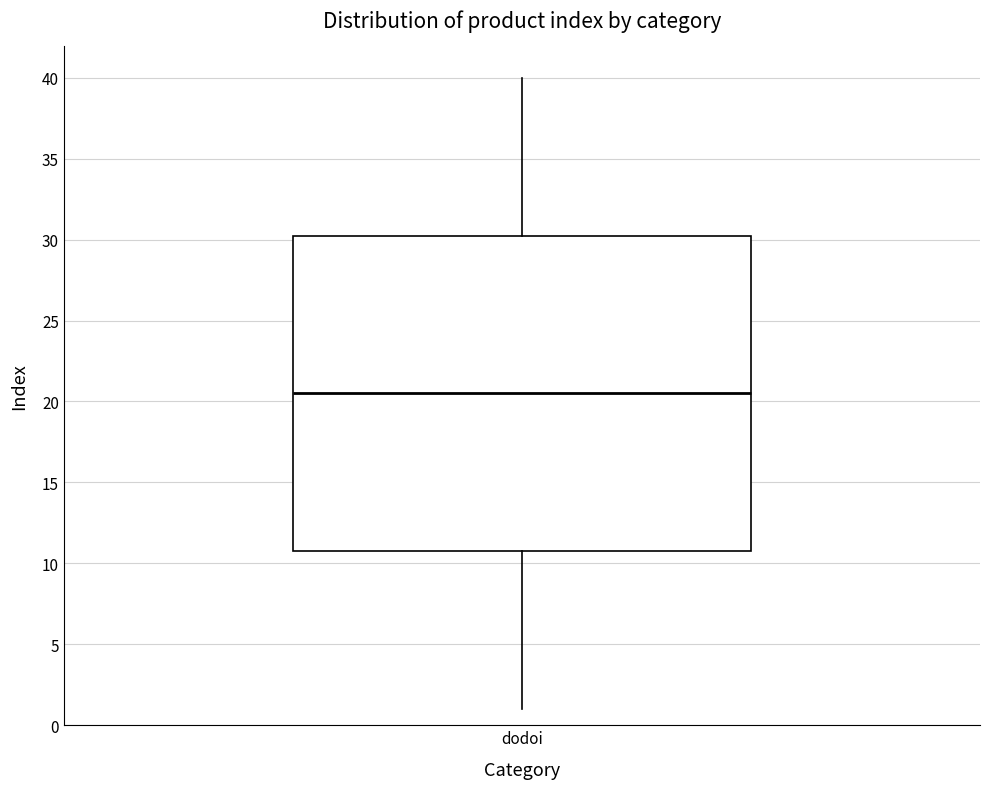

Read this box plot against the y-axis: the position of the median line, the range covered by the box, and the ends of both whiskers. The values are not printed on the chart, so give them approximately, as read against the axis.

median 20.5, box 11.0 to 30.5, whiskers 1.0 to 40.0